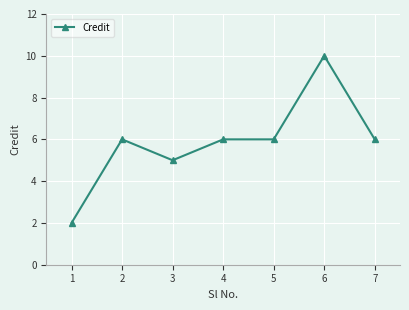

Which label corresponds to the largest value in the chart?

6